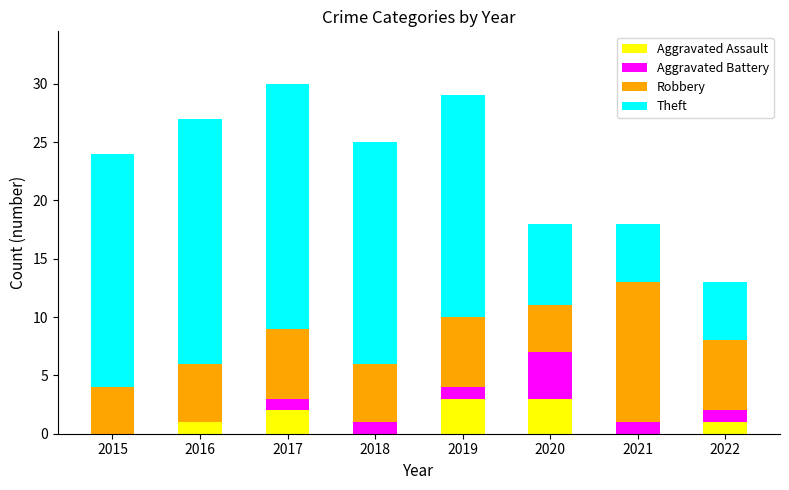

What is the sum of the Aggravated Assault values at 2018 and 2020?

3